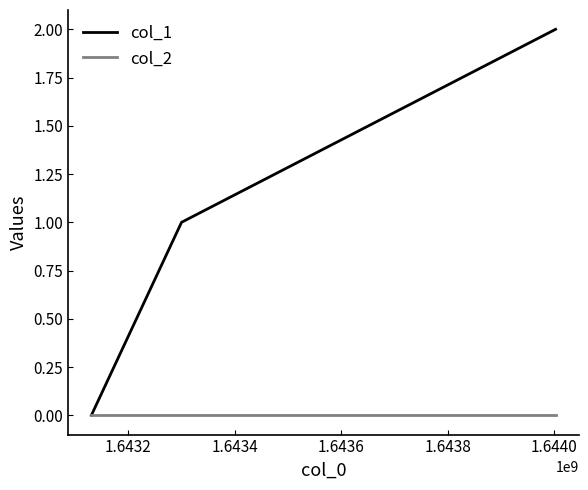

How many col_1 values are between 0 and 2?

3